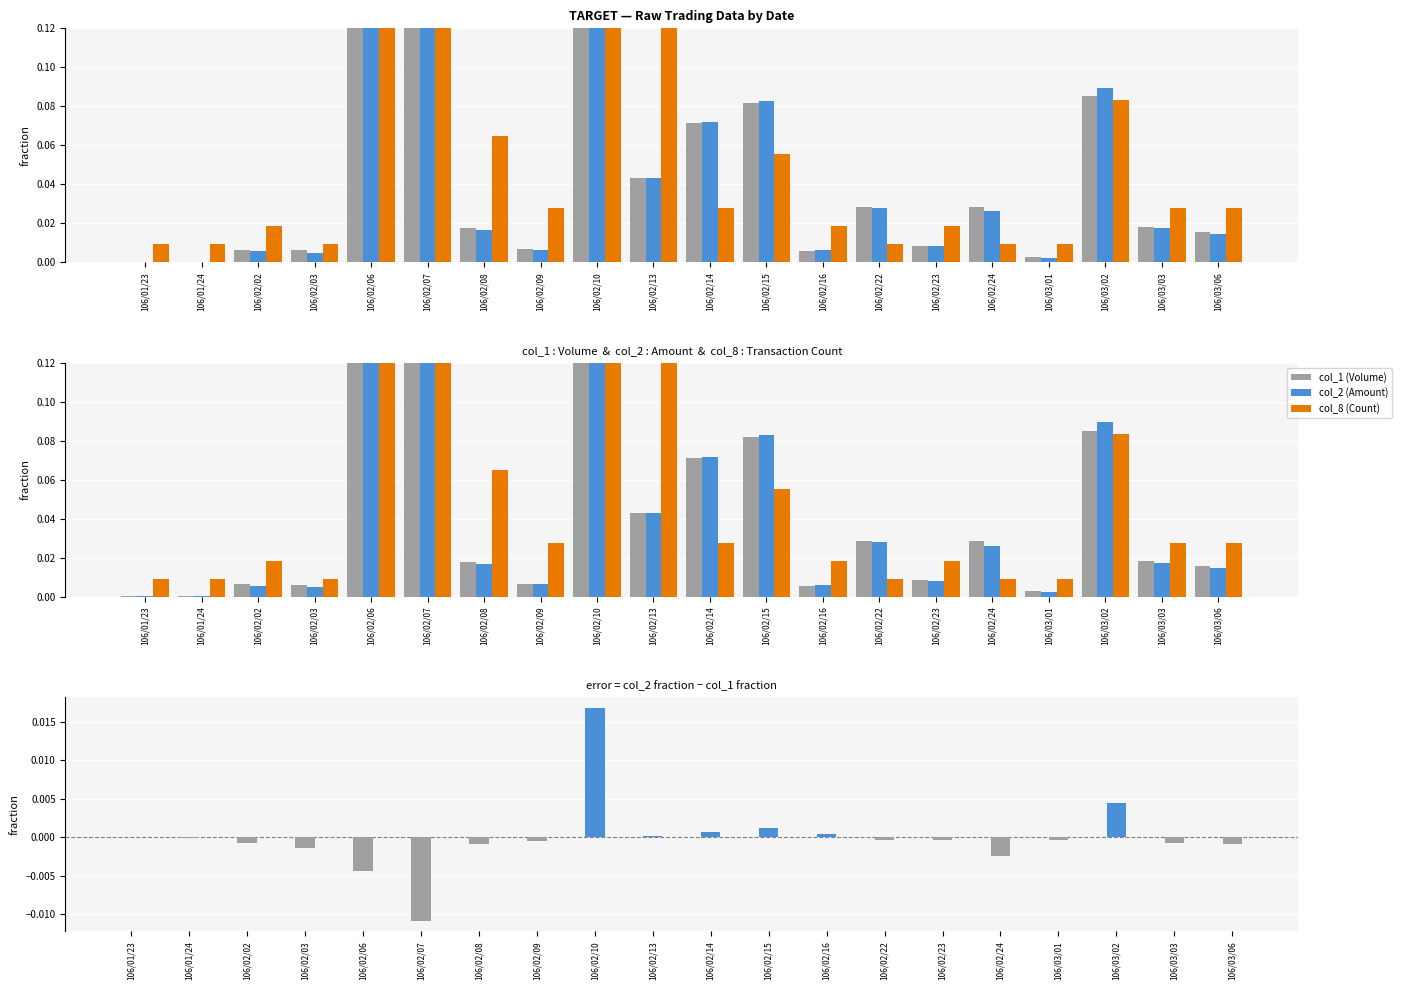

What is the sum of all col_8 (Count) values?

1.0